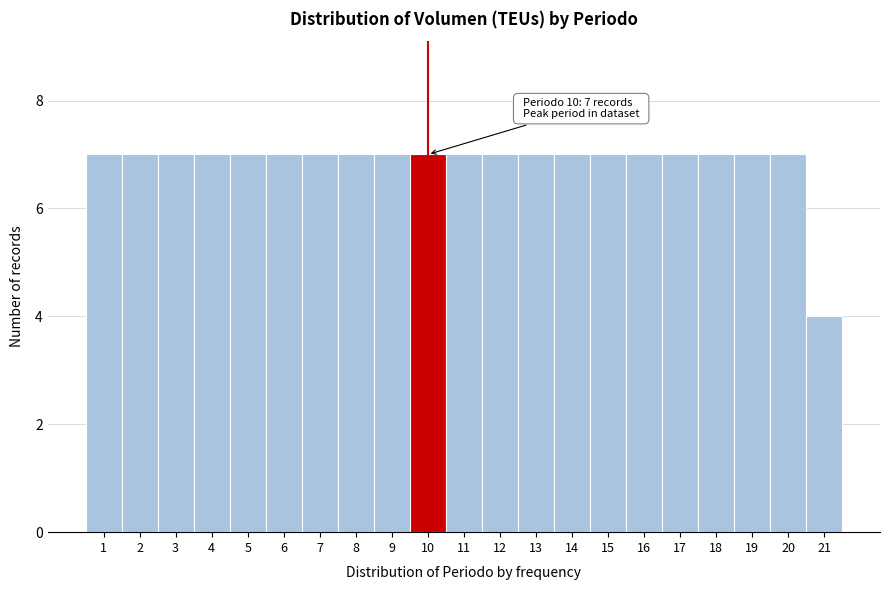

Reading left to right, list all the values displayed in this chart.

7	7	7	7	7	7	7	7	7	7	7	7	7	7	7	7	7	7	7	7	4